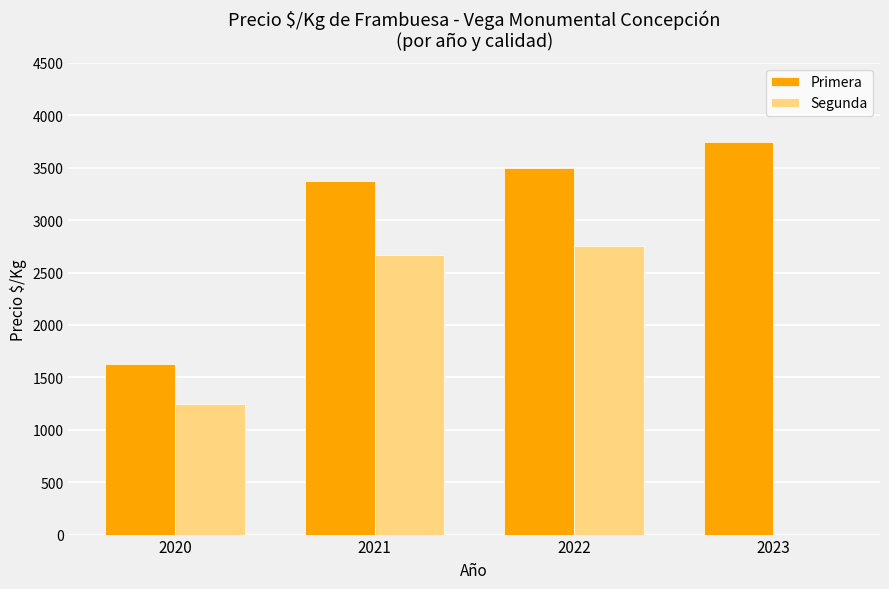

Which series changed the most between 2021 and 2022?

Primera